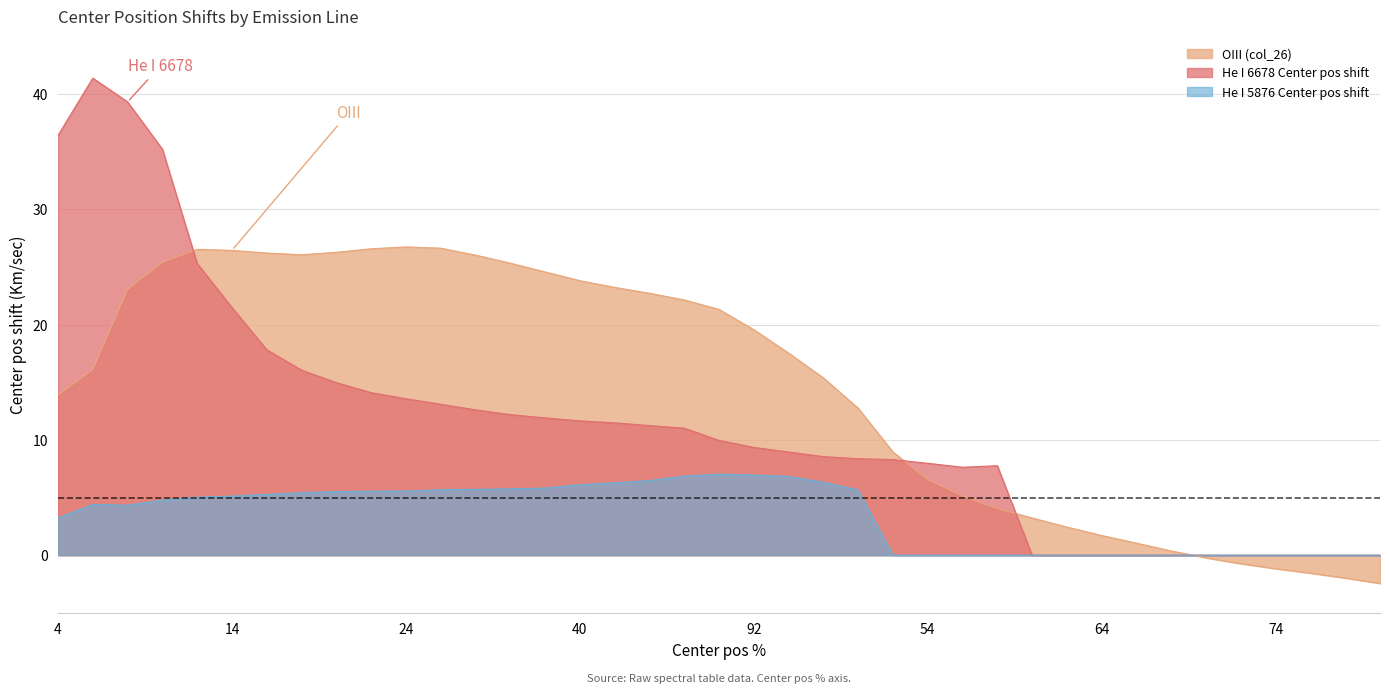

Between 74 and 78, which series saw the biggest shift?

OIII (col_26)